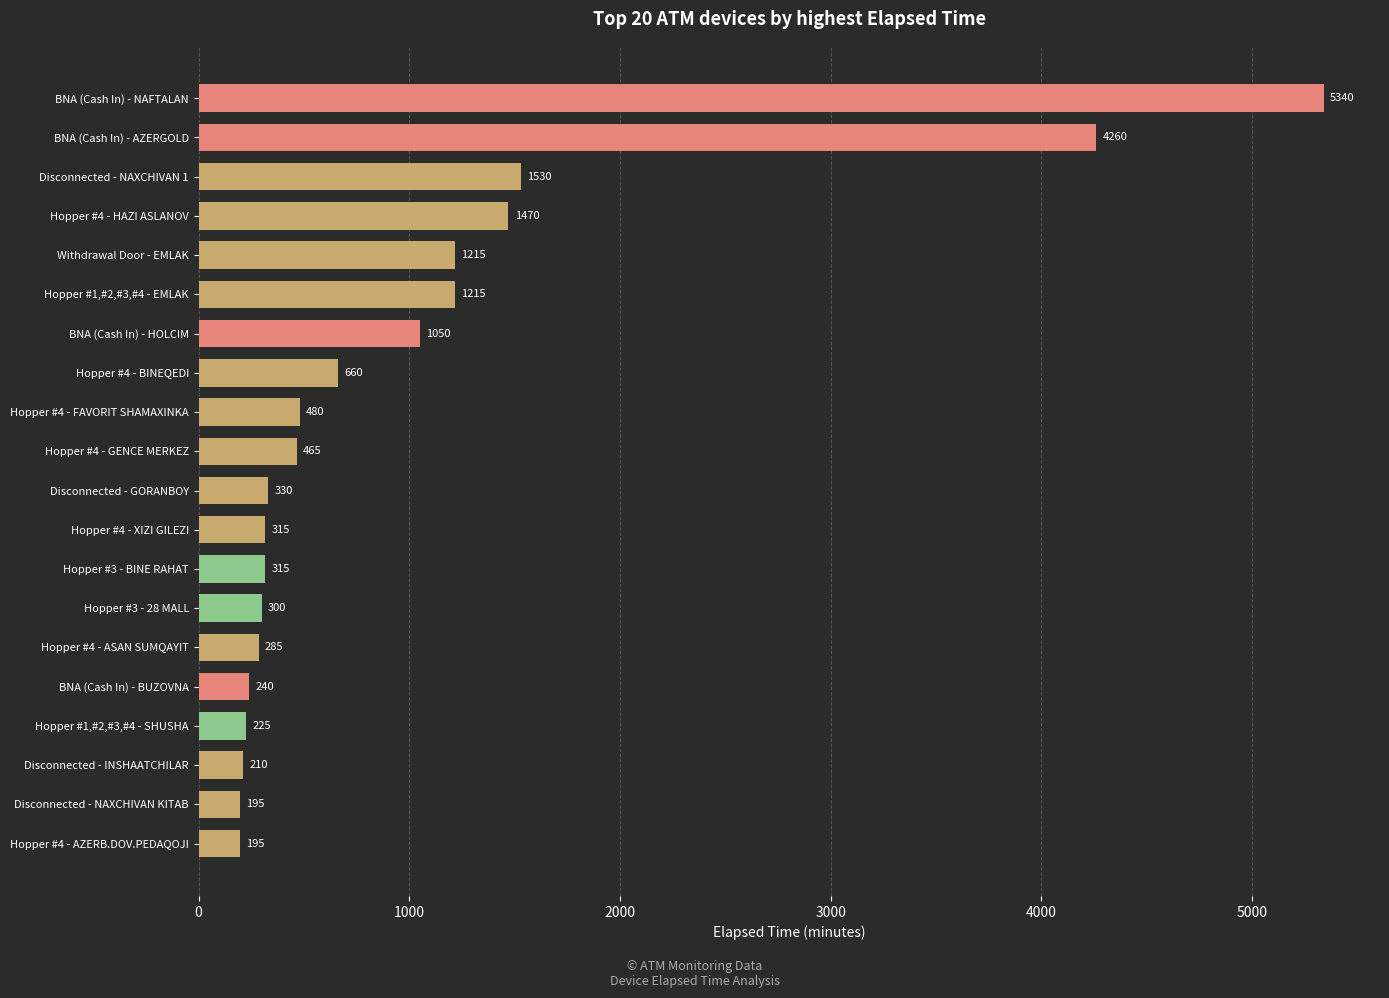

At which label is the value closest to 2767?

Disconnected - NAXCHIVAN 1